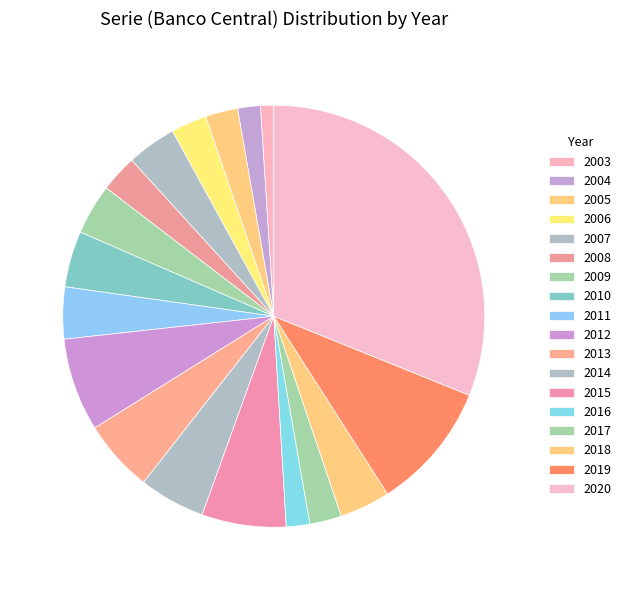

What is the largest slice in the pie chart?

2020